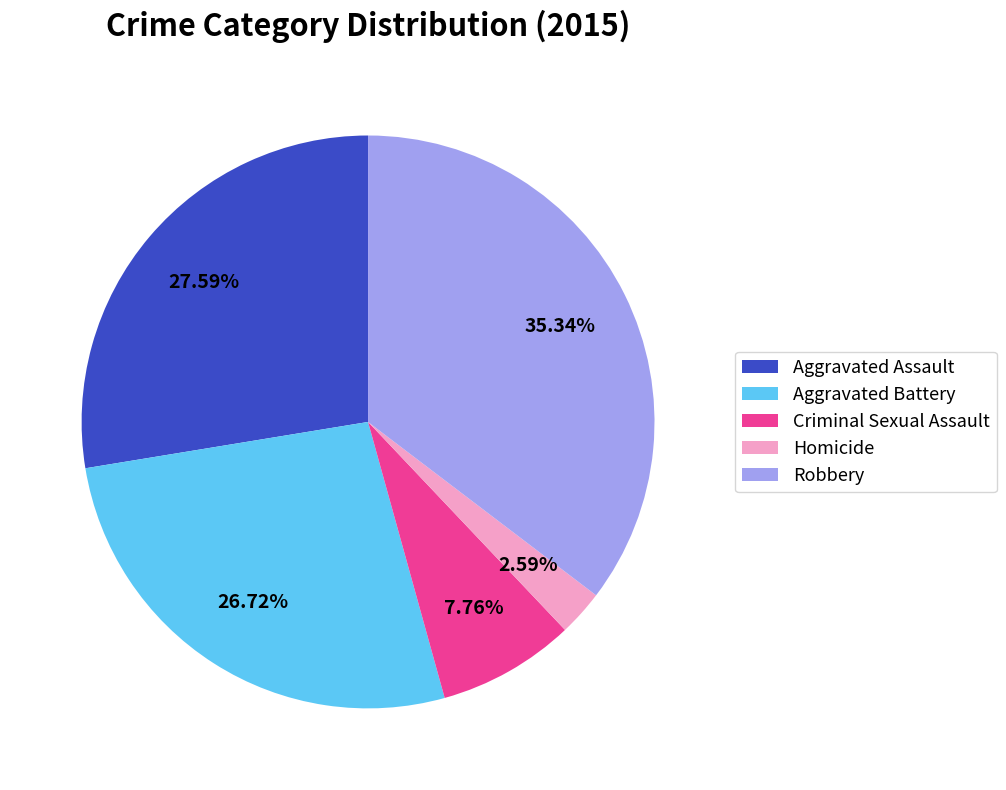

Is there any slice that represents more than half of the pie?

No